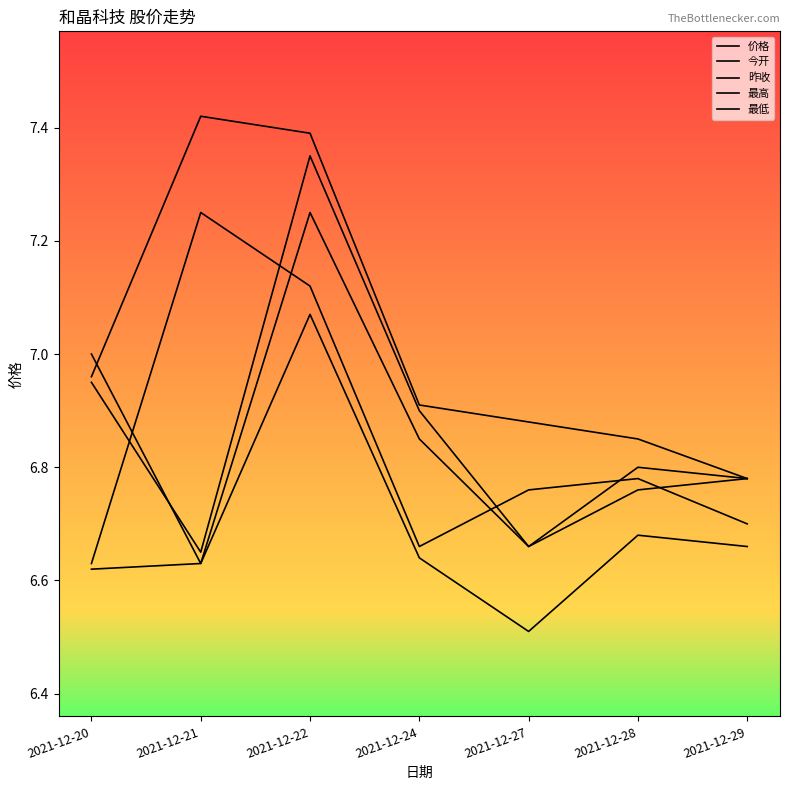

Does the chart have visible grid lines?

No